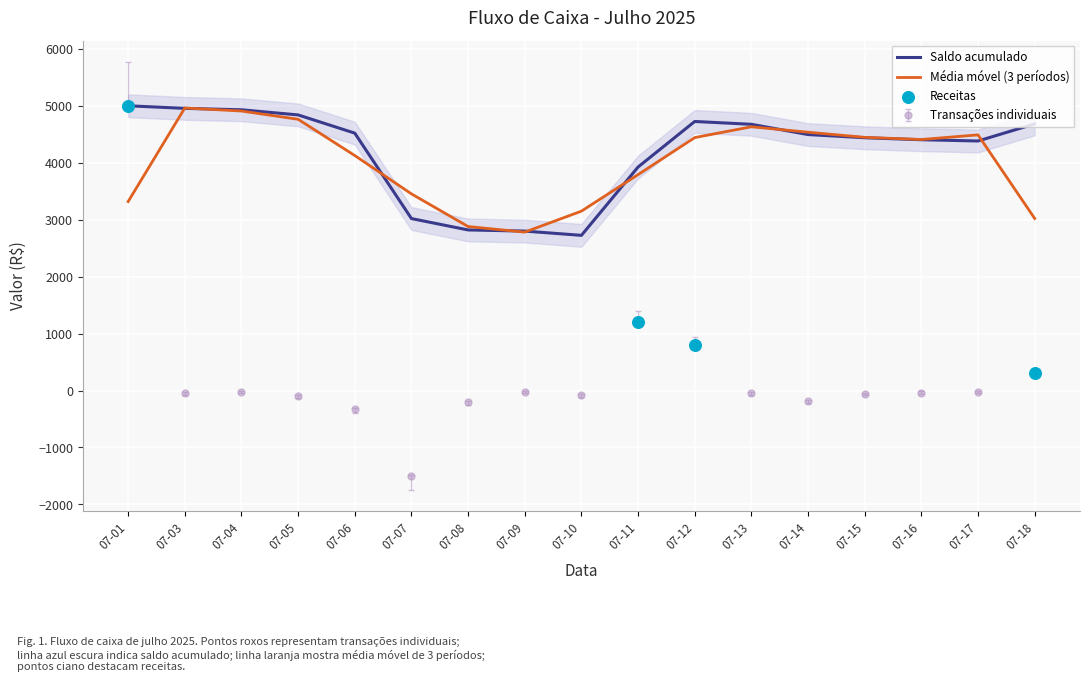

What is the maximum value for Saldo acumulado?

5000.0